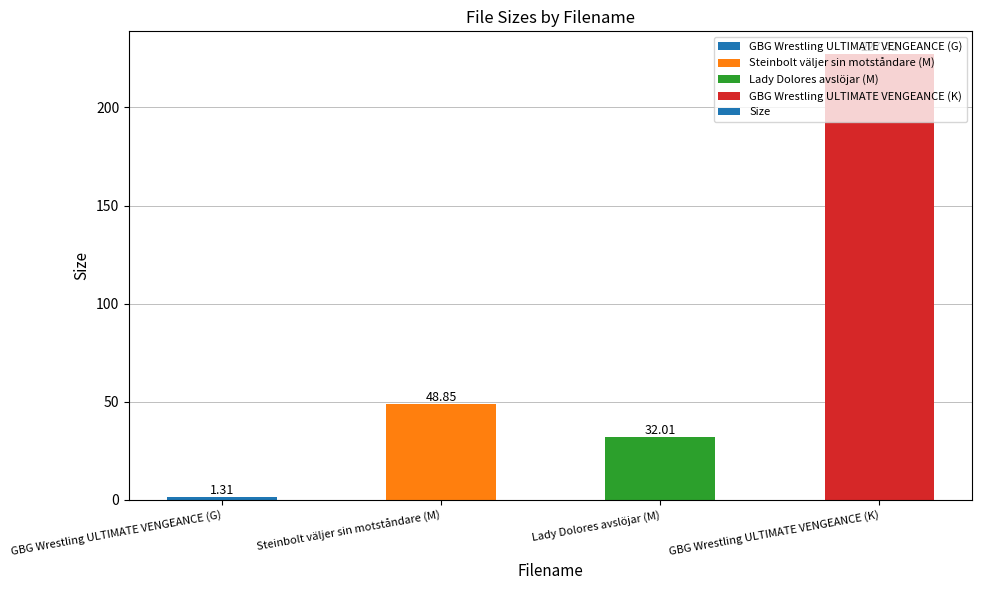

List the labels in order of value, largest first.

GBG Wrestling ULTIMATE VENGEANCE (K), Steinbolt väljer sin motståndare (M), Lady Dolores avslöjar (M), GBG Wrestling ULTIMATE VENGEANCE (G)